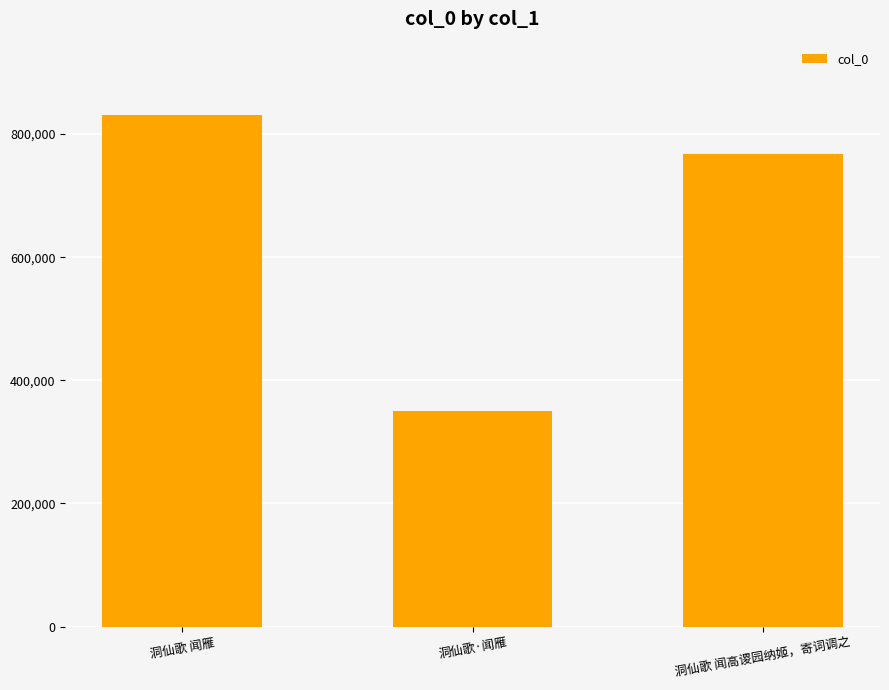

What is the label of the 3rd bar from the left?

洞仙歌 闻高谡园纳姬，寄词调之